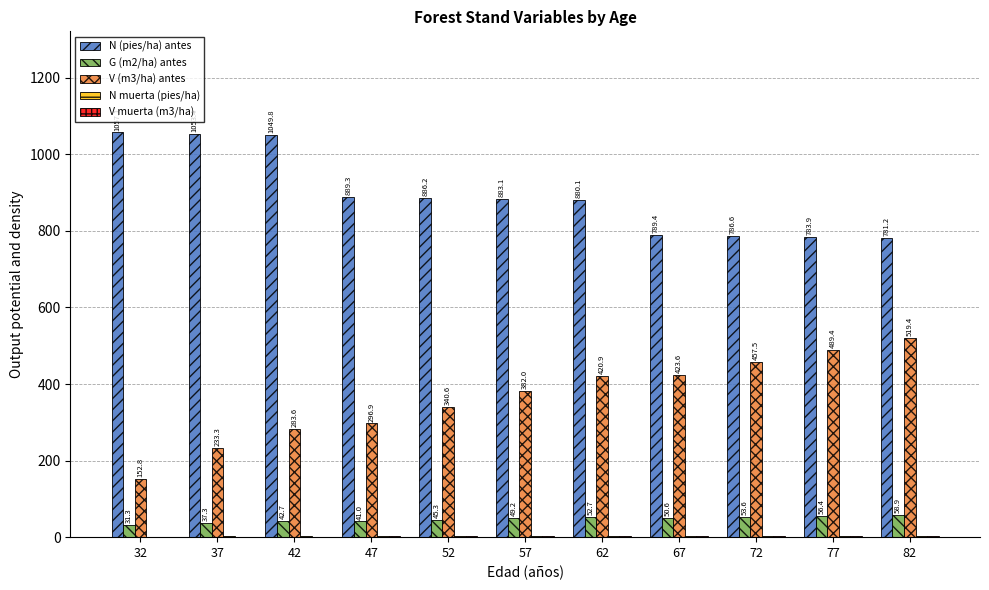

What value does the V (m3/ha) antes series have at 52?

340.6